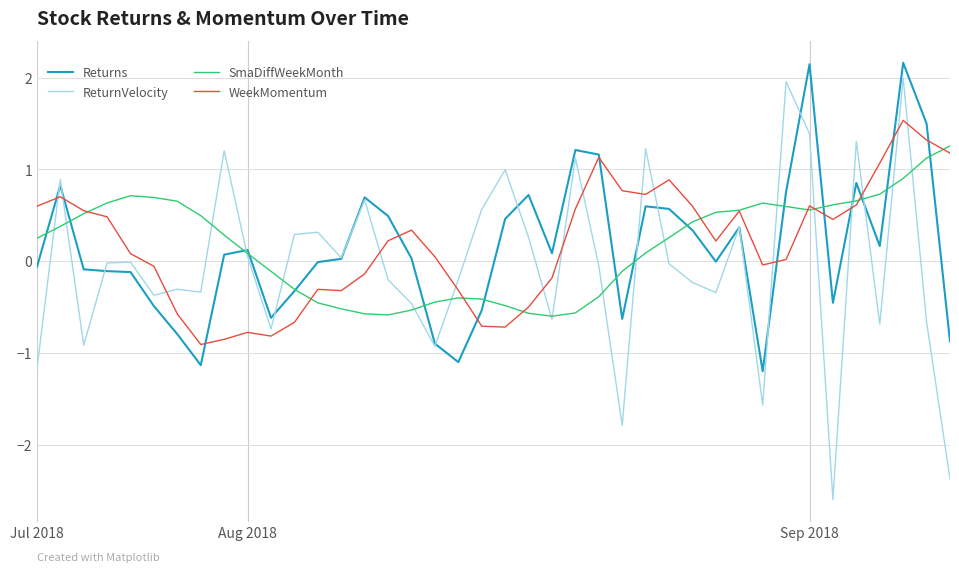

Which series has the widest spread of values?

ReturnVelocity